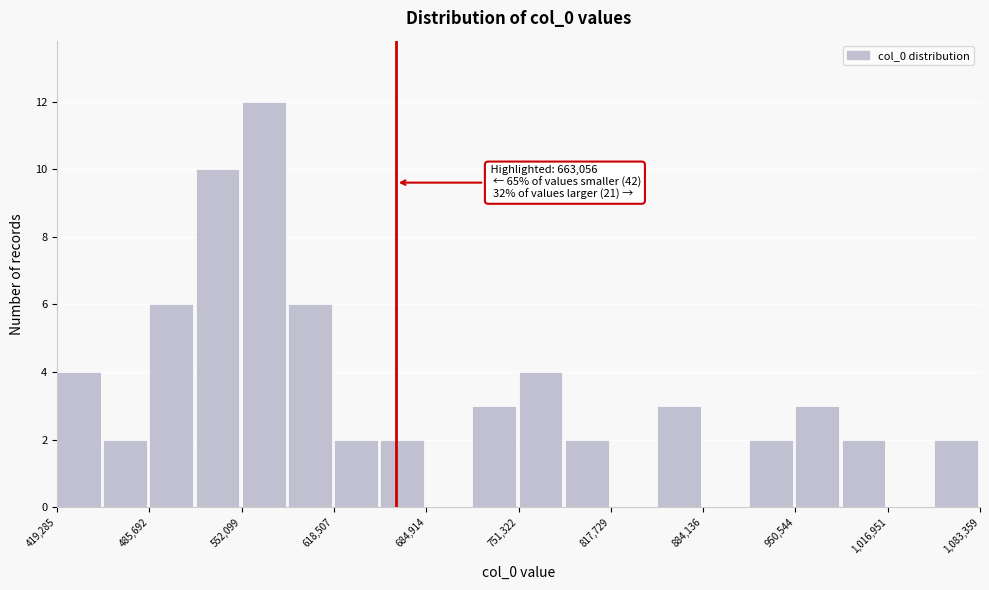

Around what value on the x-axis is the tallest bar? Give the approximate position of its centre, as read against the axis.

570000